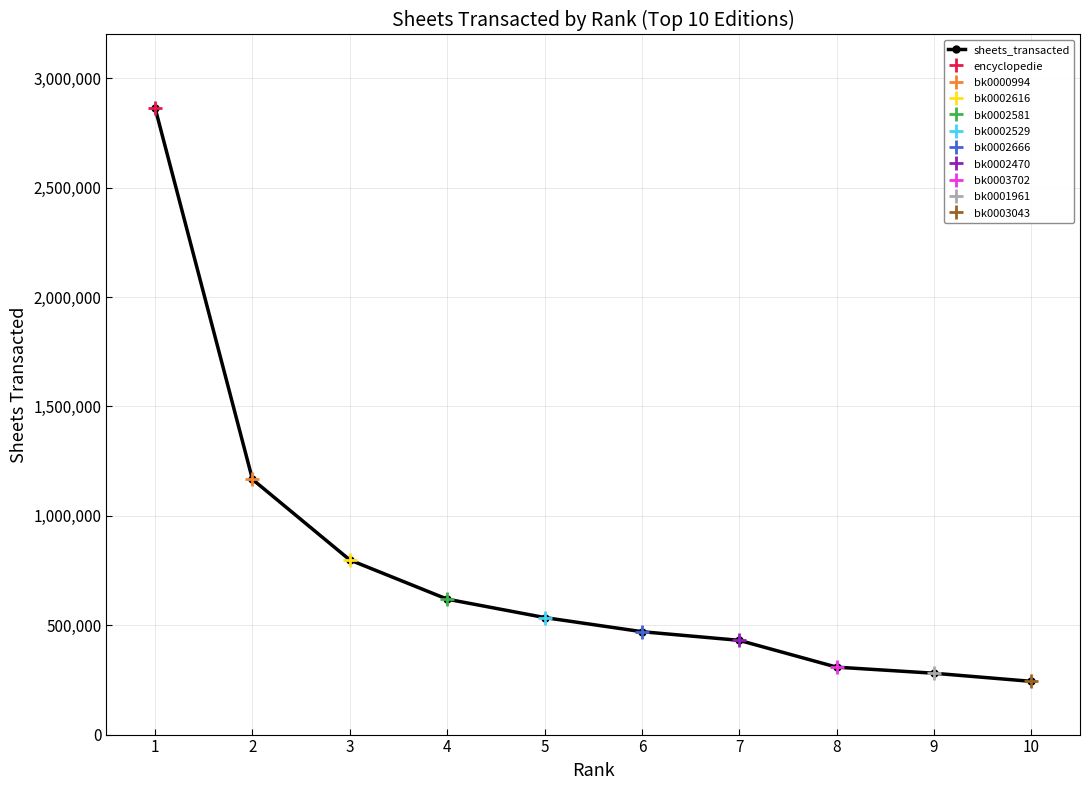

What is the smallest value displayed?

243257.0